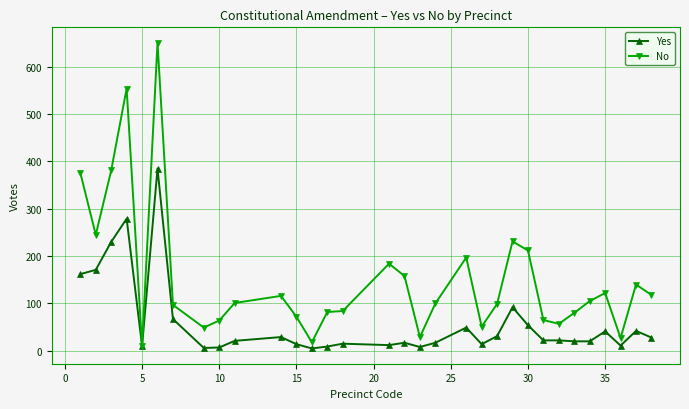

Rank the series by their average value, from highest to lowest.

No, Yes